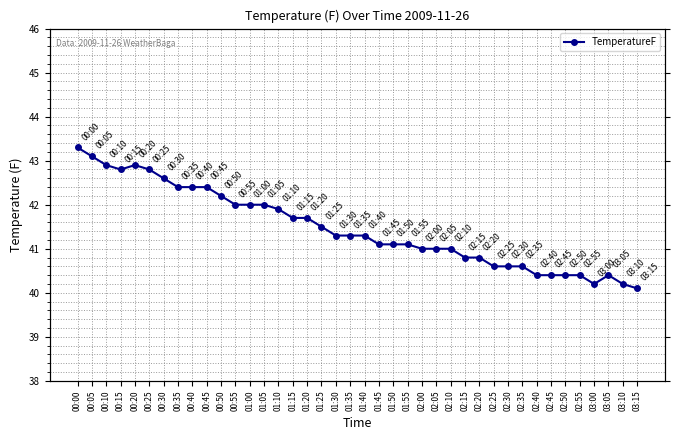

Where does the data first go above 41?

00:00